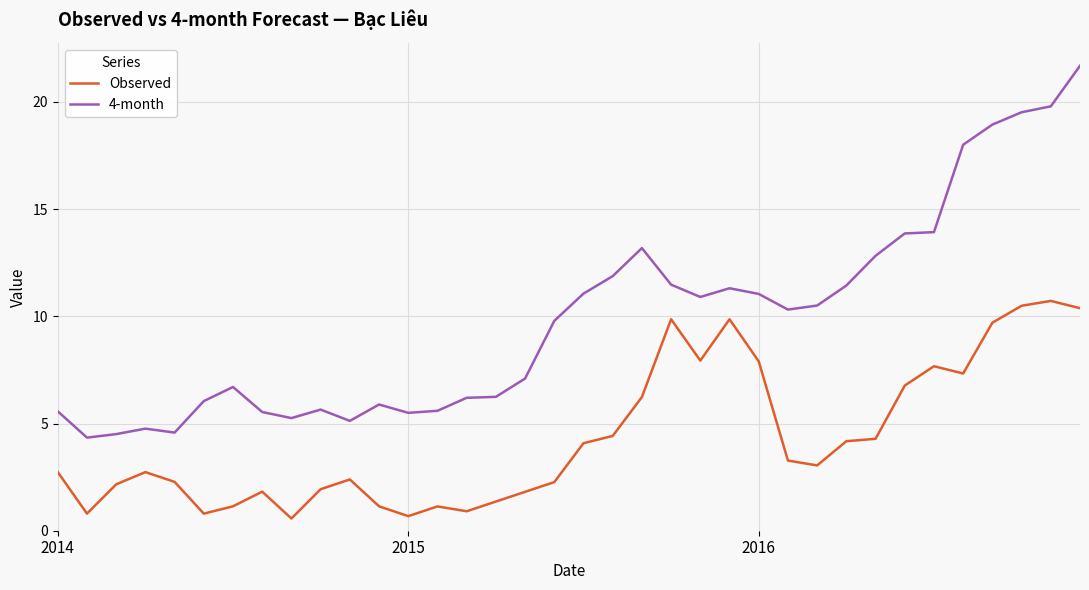

In 4-month, how many points are lower than both neighbors (excluding endpoints)?

7